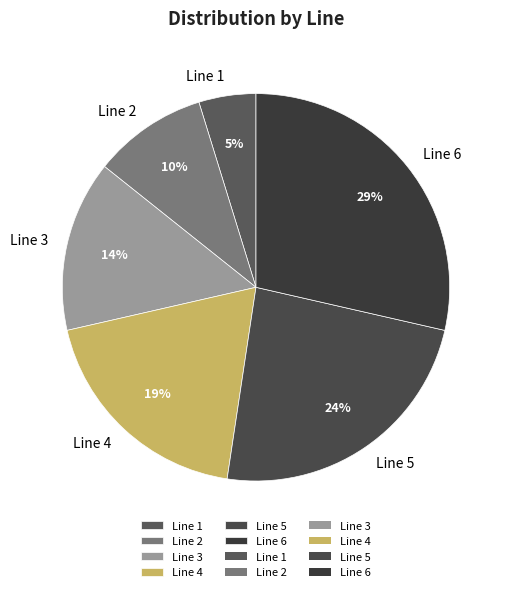

Is the sum of Line 2 and Line 5 greater than half?

No